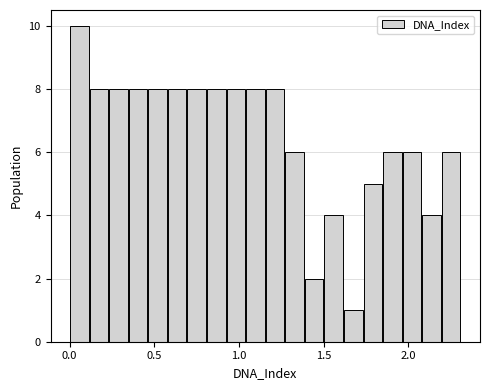

Read against the x-axis, roughly where is the centre of the tallest bar?

0.05